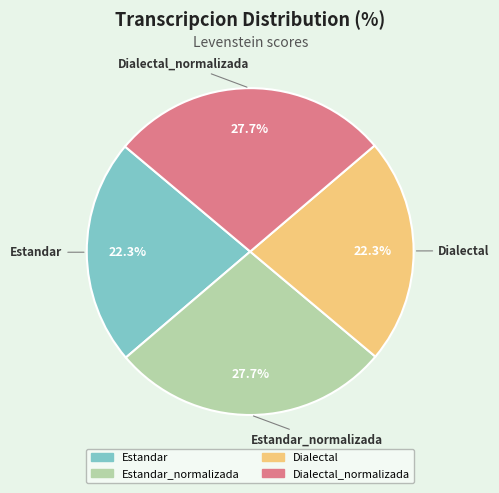

Is it true that Dialectal_normalizada is 35% of the pie?

False